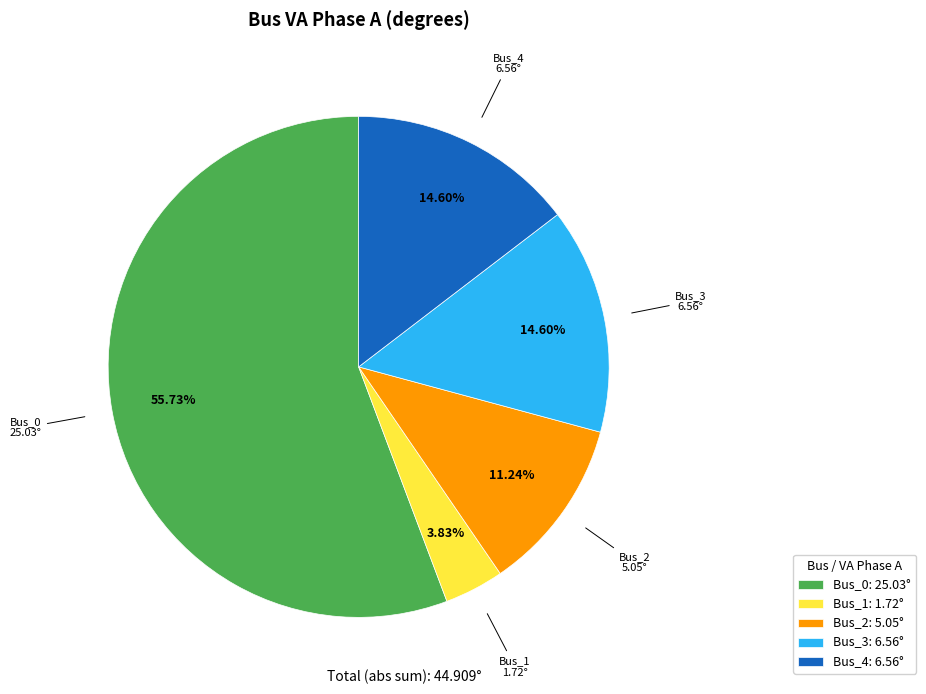

To the nearest percent, what is the average slice percentage?

20%